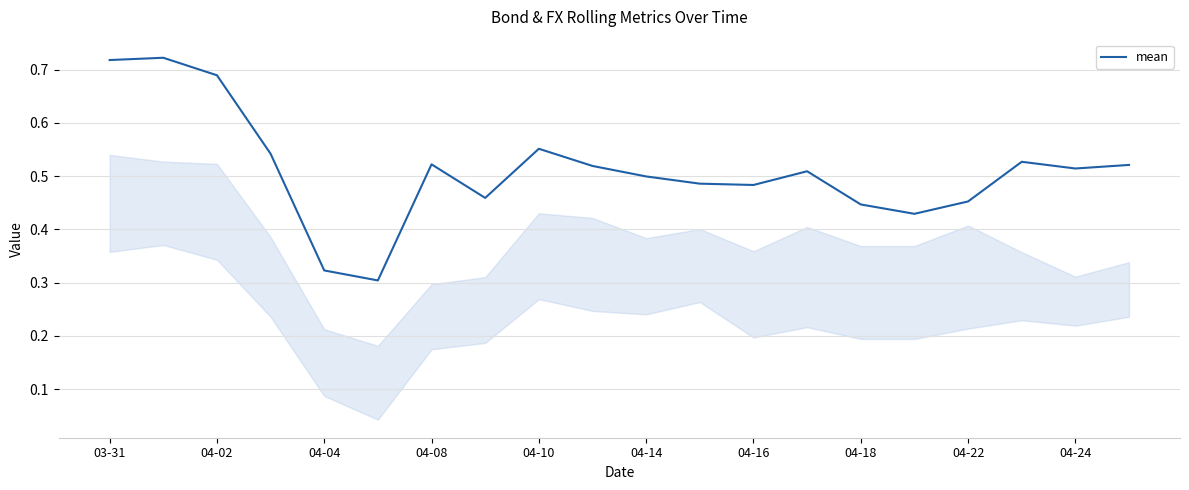

Does the chart display data point markers on the line(s)?

No